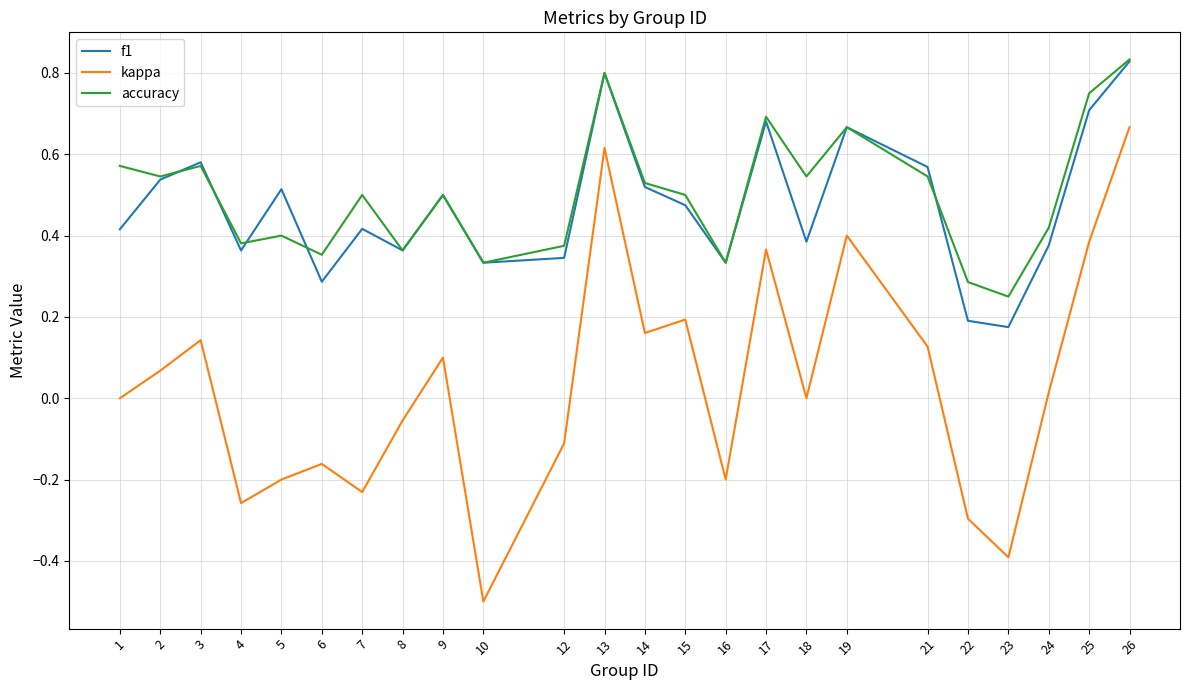

Is it true that accuracy equals 0.3 at 22?

True